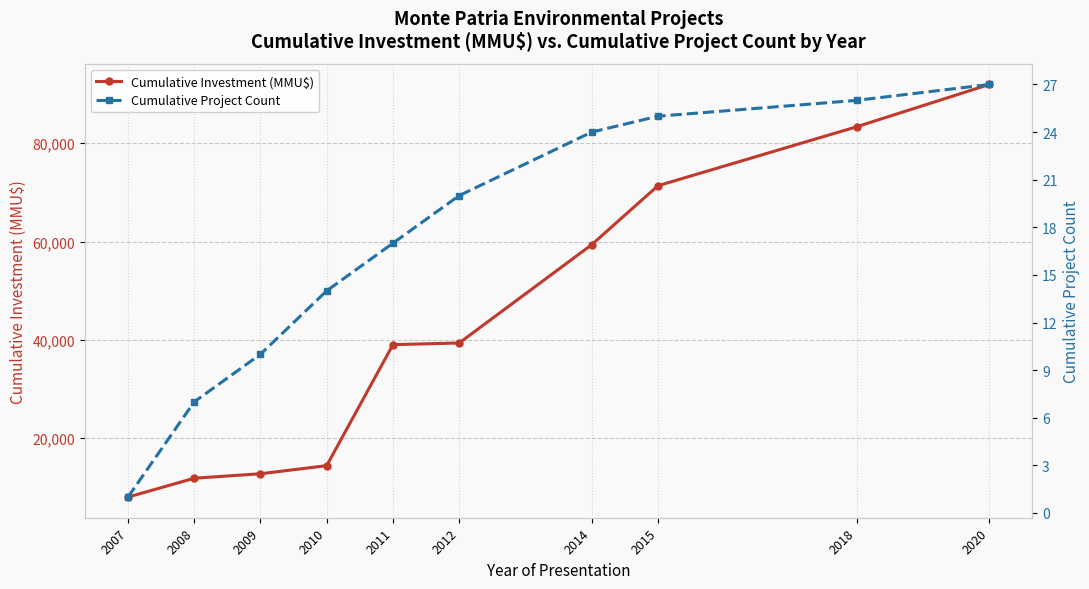

Where is Cumulative Investment (MMU$) nearest to the value 49980?

2014